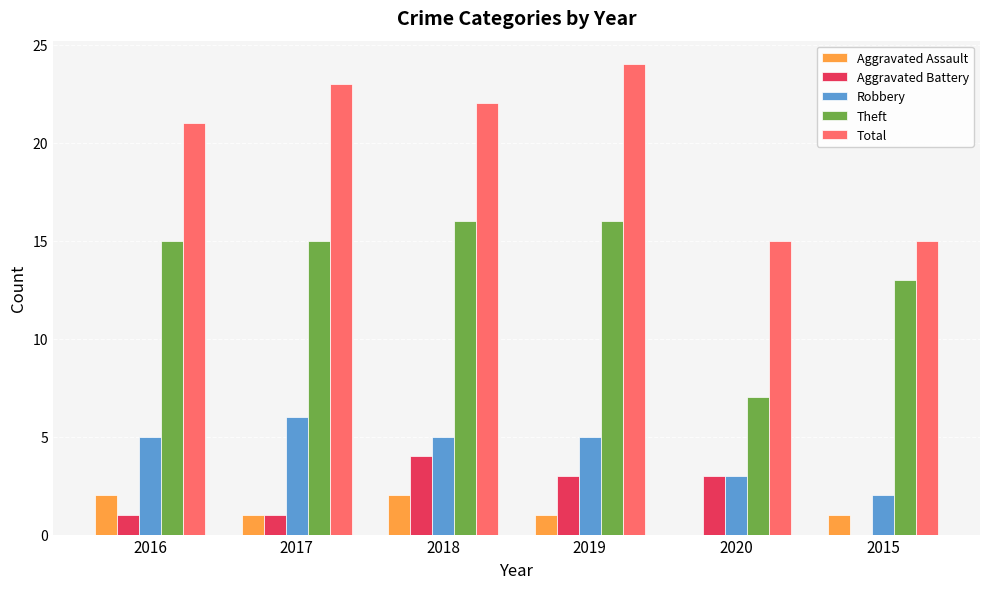

The value of Aggravated Assault at 2017 is 1. True or false?

True